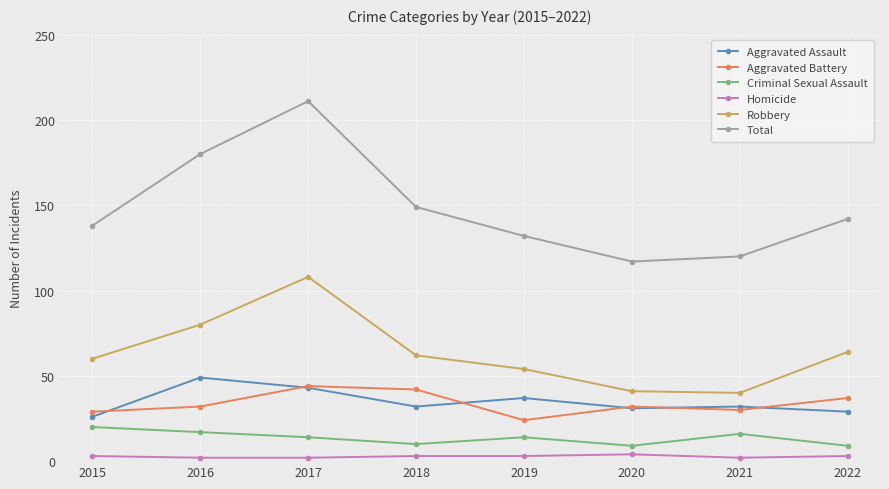

At which label does Total reach its minimum?

2020